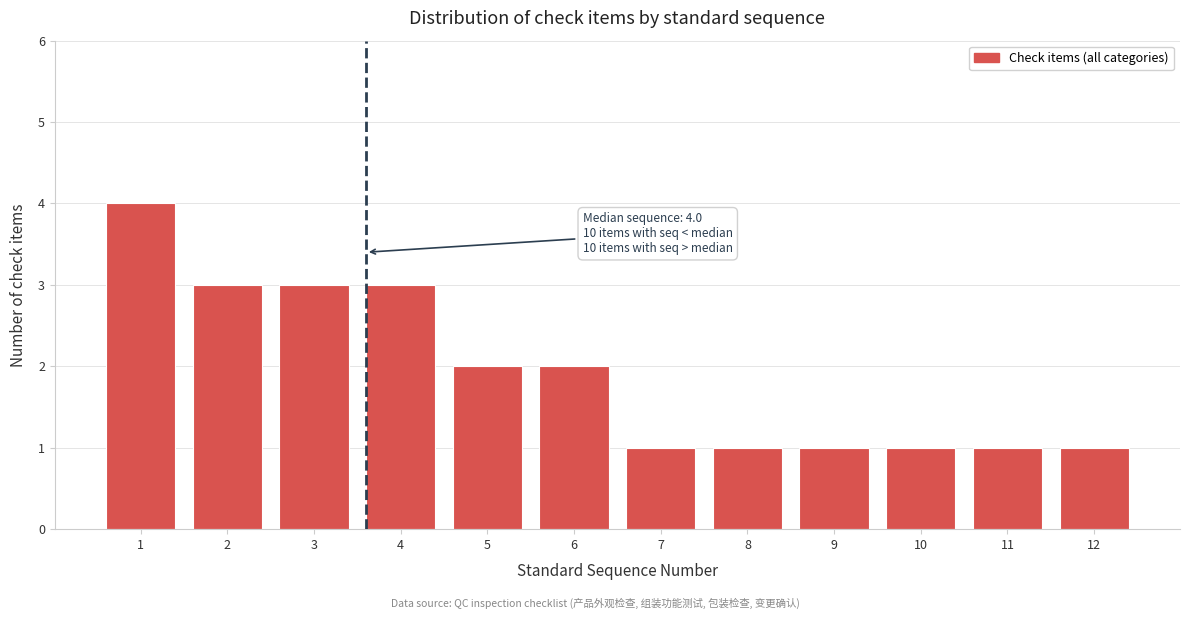

Reading left to right, transcribe all the data shown in this chart.

4	3	3	3	2	2	1	1	1	1	1	1